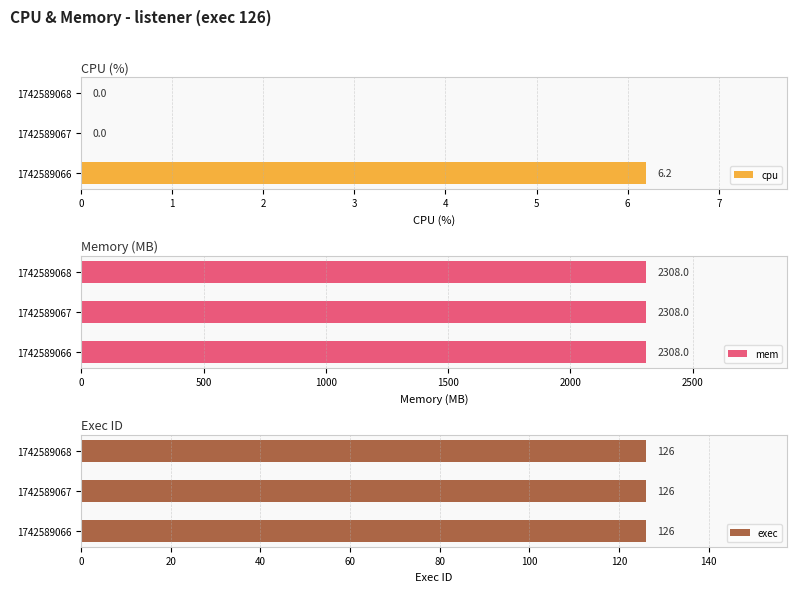

The cpu series shows 0.0 at 1742589068. True or false?

True